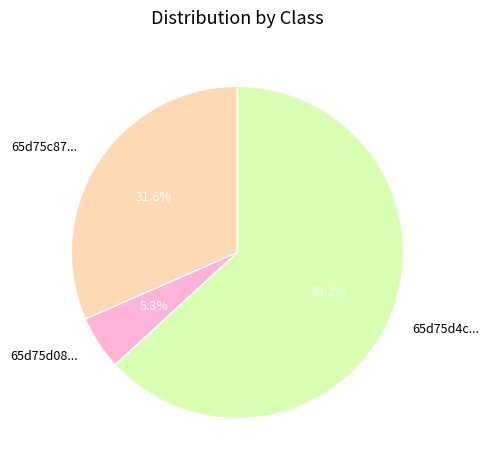

Does 65d75d08... account for over 50% of the chart?

No